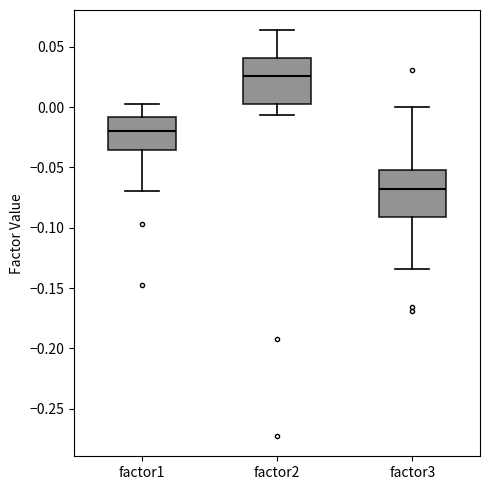

Which box has the highest median line?

factor2